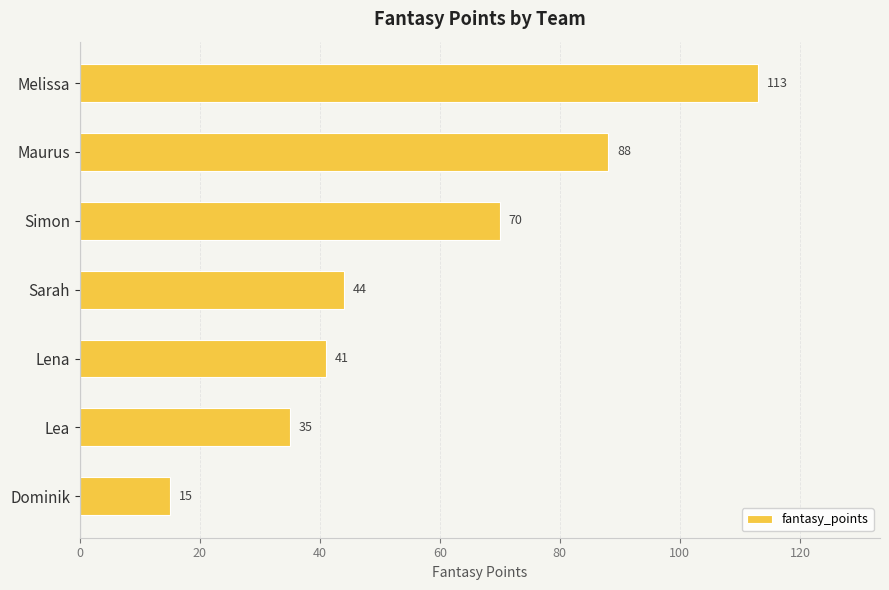

What is the smallest value displayed?

15